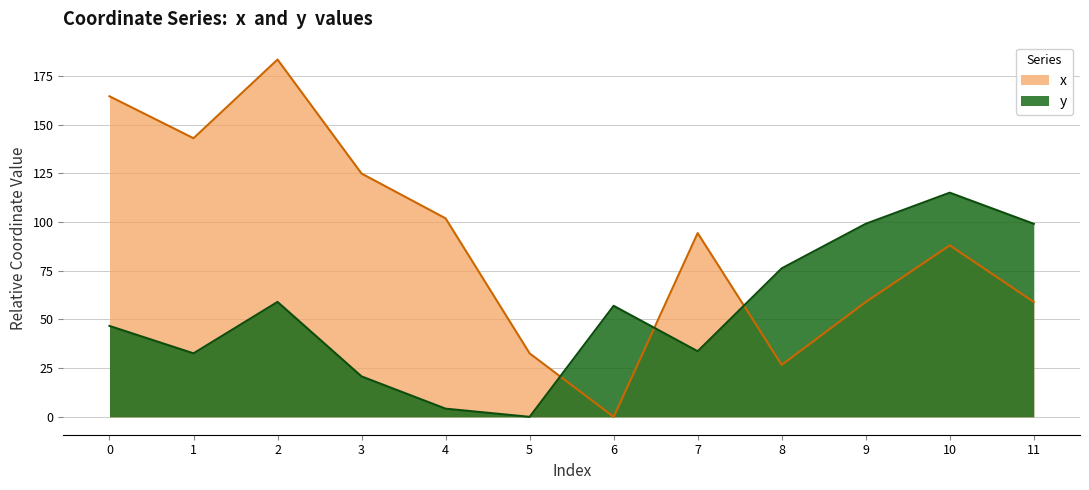

Where is the first local maximum for y?

2